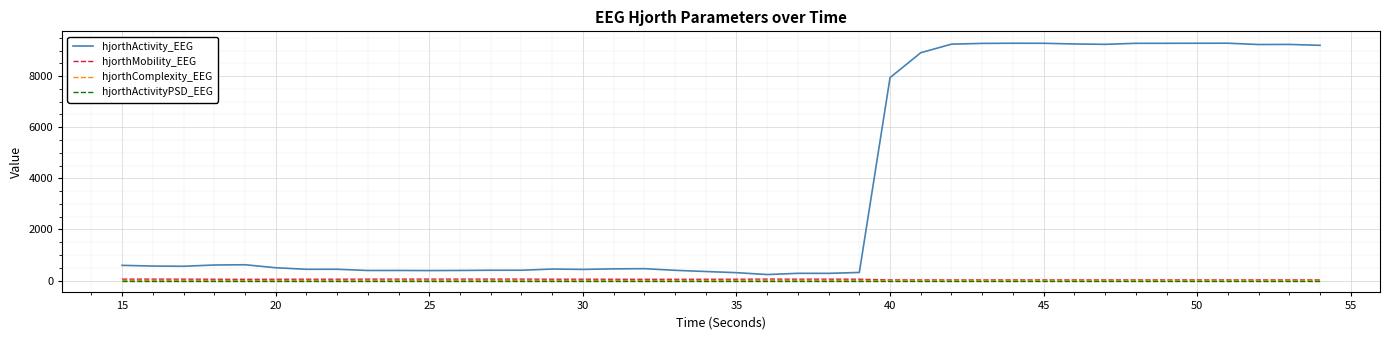

Which series has the widest spread of values?

hjorthActivity_EEG